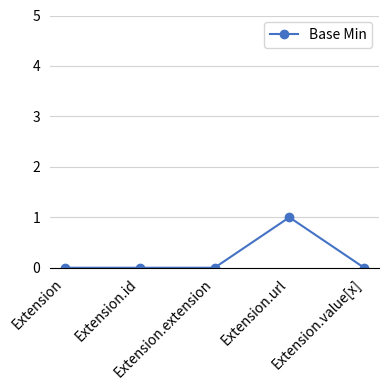

What is the value of the 4th point from the left?

1